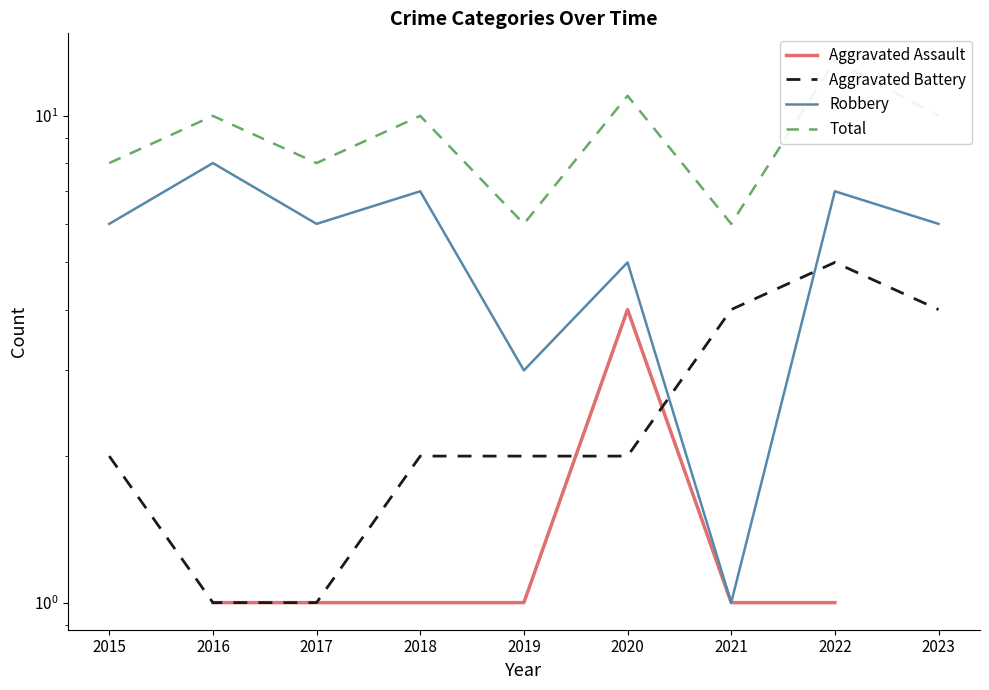

How many data points does each series have?

9